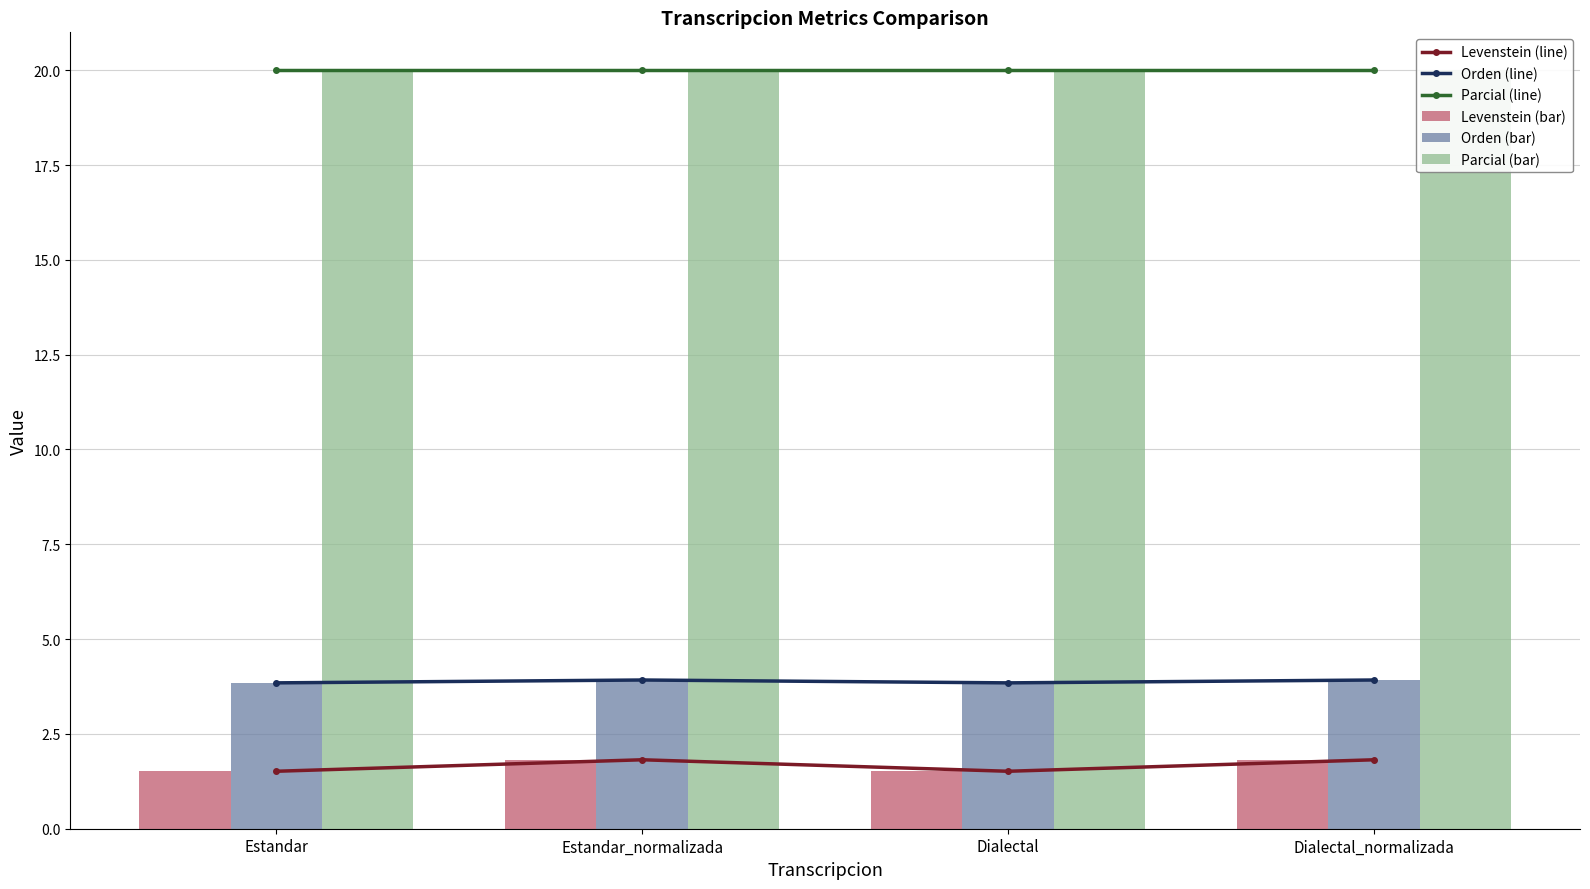

How many series are shown in this chart?

6